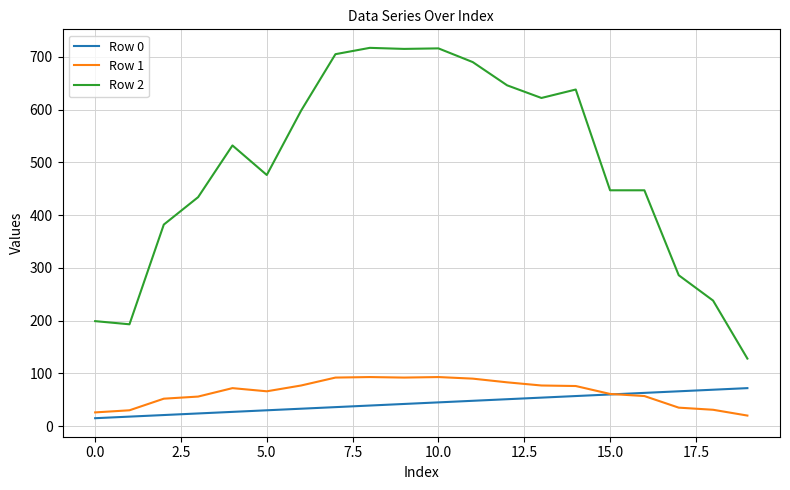

What is the highest value of the Row 2 series?

717